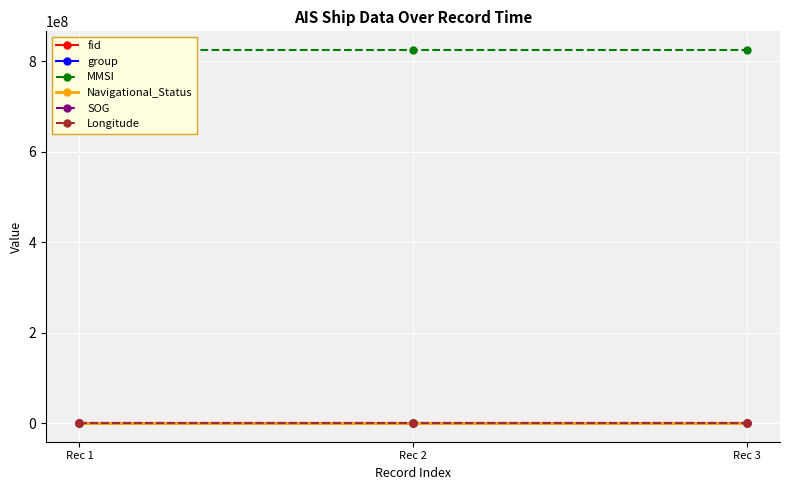

Which series has the largest range (max minus min)?

fid